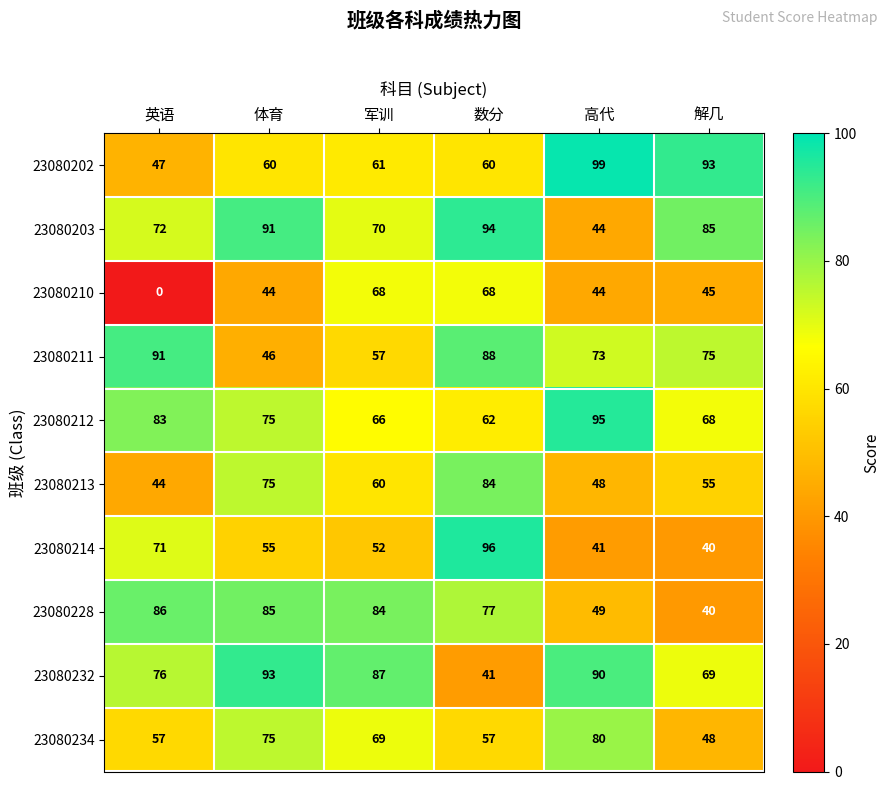

What is the average value of the 23080202 series?

70